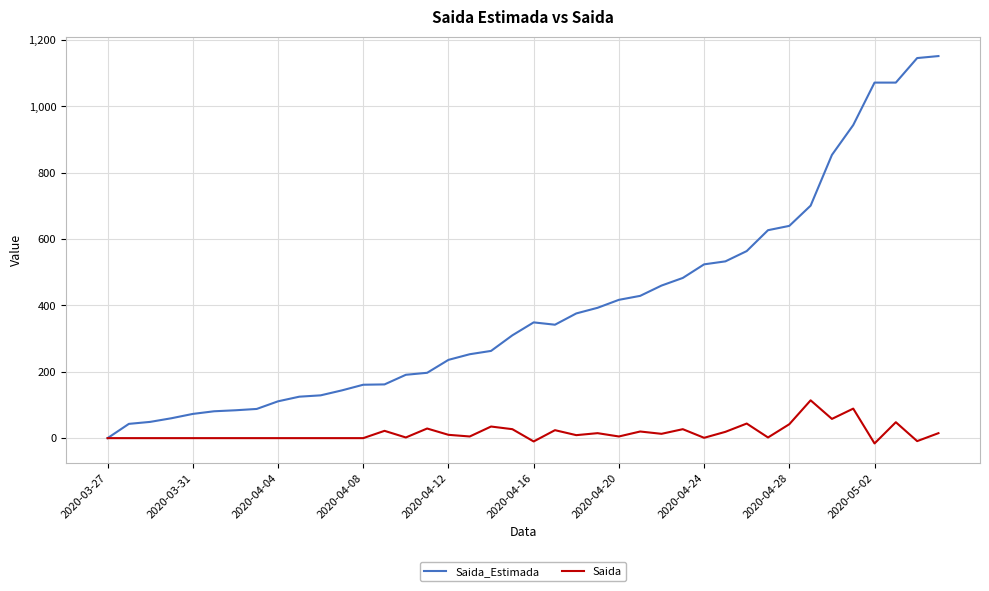

What are all the series names shown in the legend?

Saida_Estimada, Saida